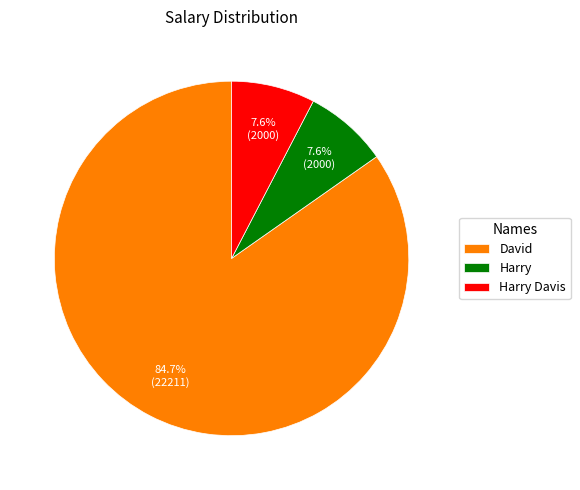

Between David and Harry Davis, which is larger?

David